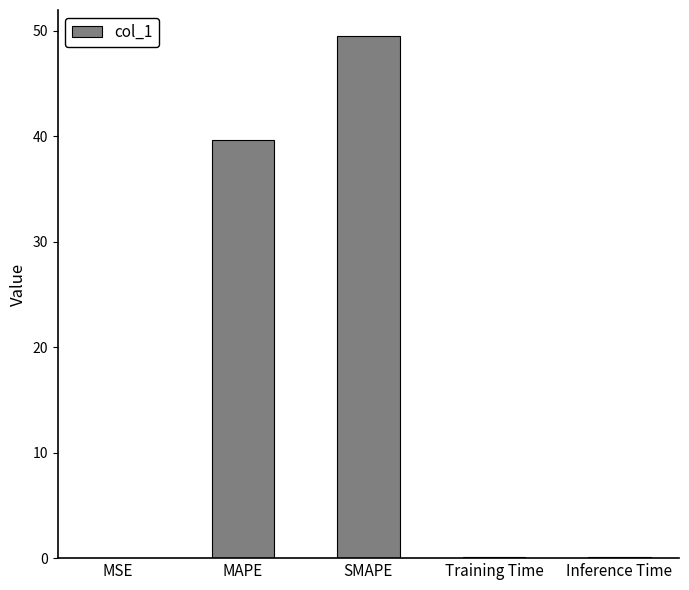

What is the change in value from MAPE to SMAPE?

+9.8